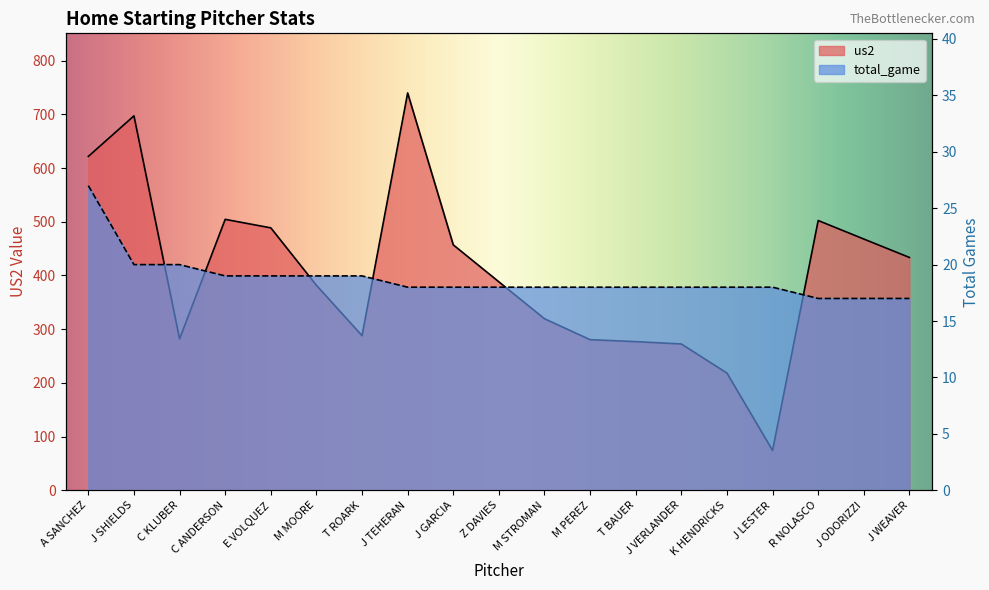

True or false: us2 and total_game cross at least once.

False